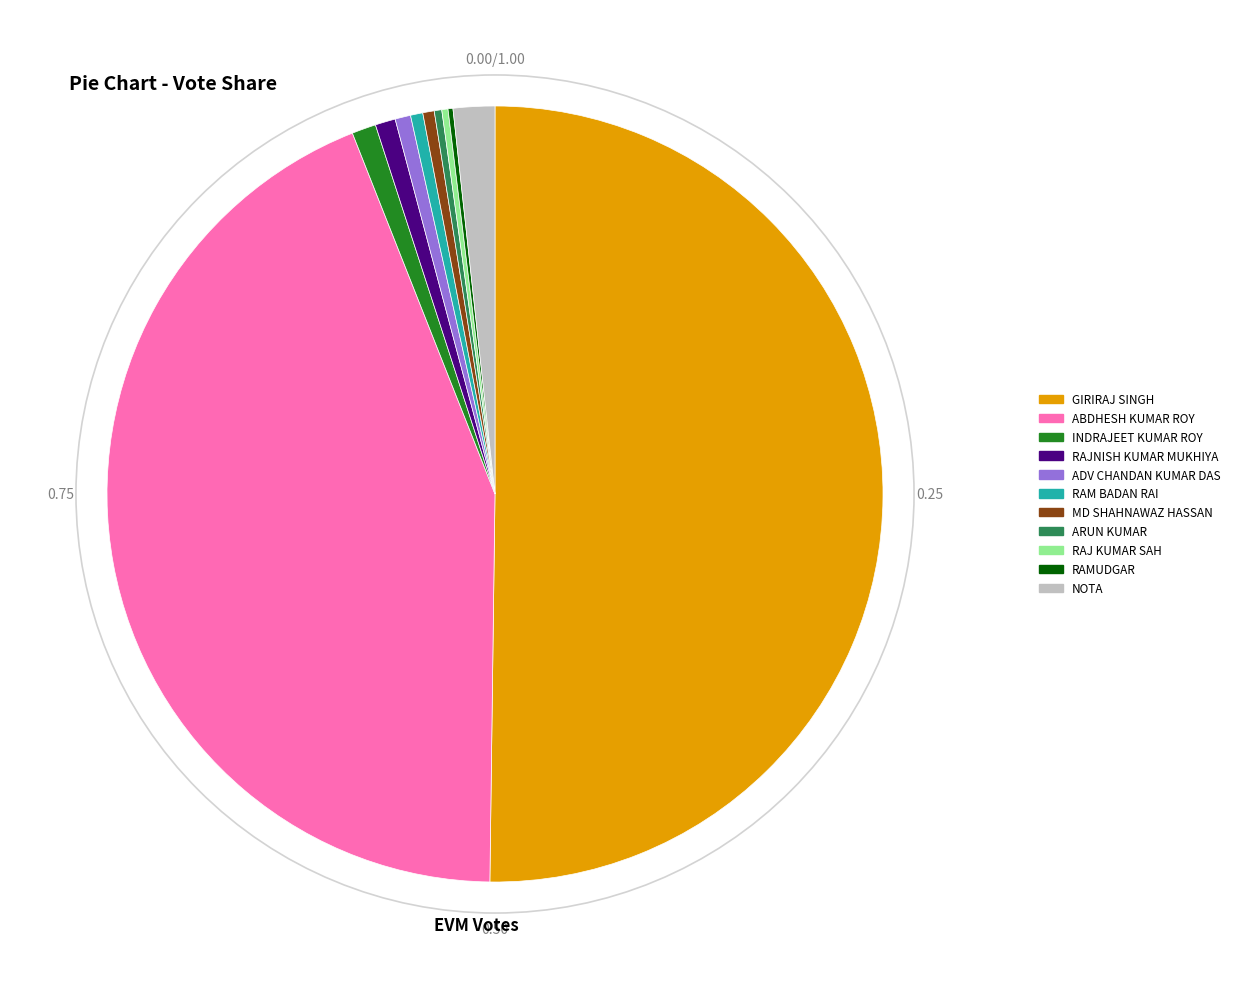

Approximately how many times larger is the value at ADV CHANDAN KUMAR DAS compared to INDRAJEET KUMAR ROY?

0.6